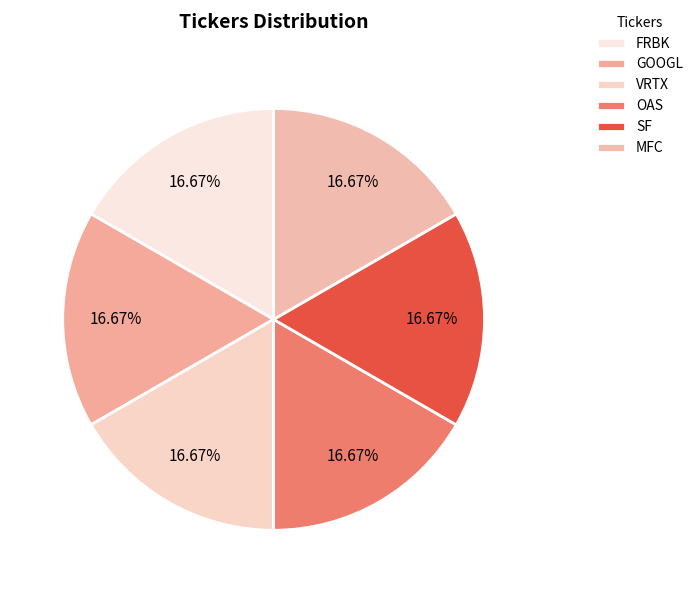

How much of the chart is everything except VRTX?

83.3%